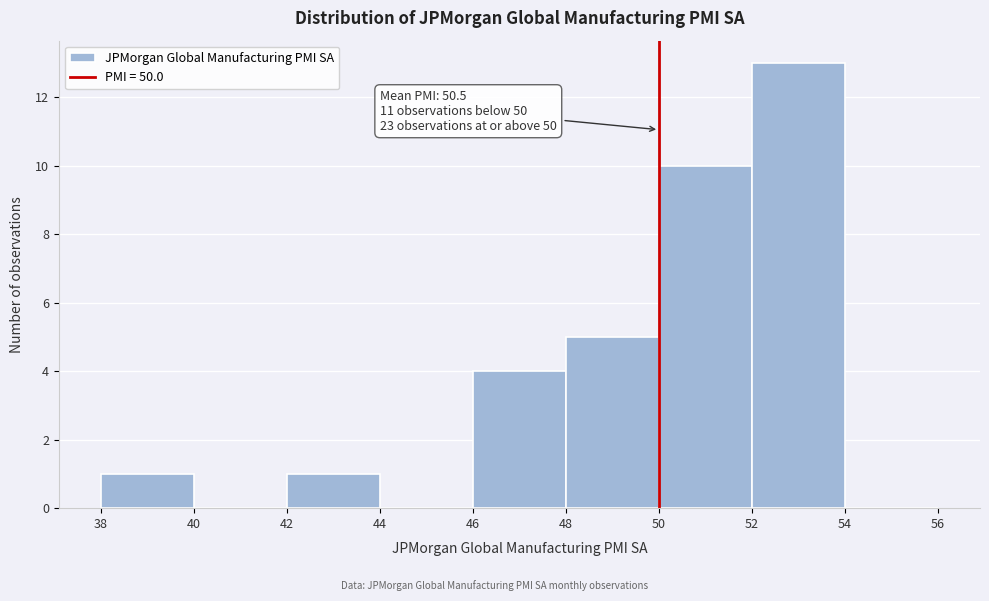

Which range on the x-axis has the tallest bar?

52 to 54